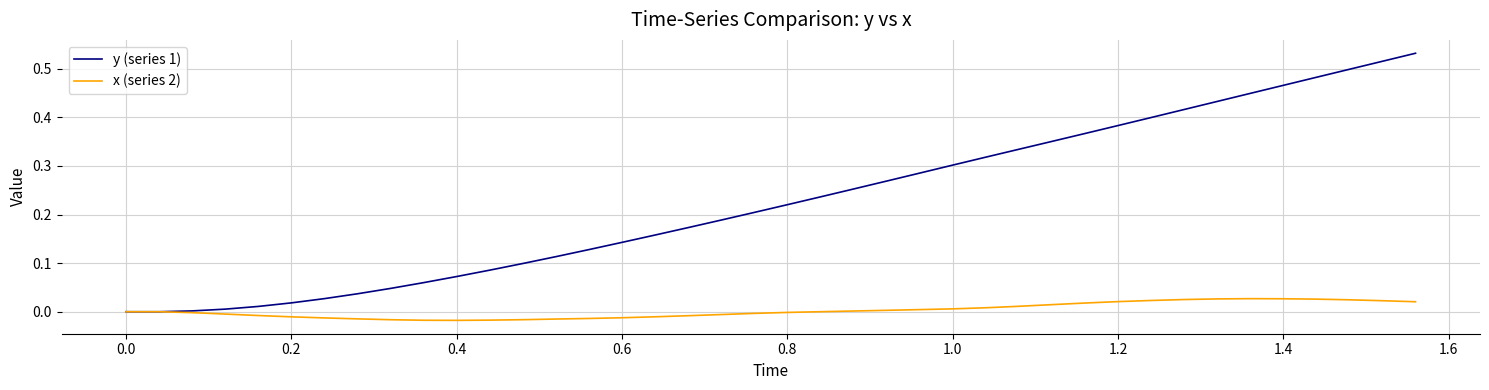

Rank the series by their average value, from lowest to highest.

x (series 2), y (series 1)